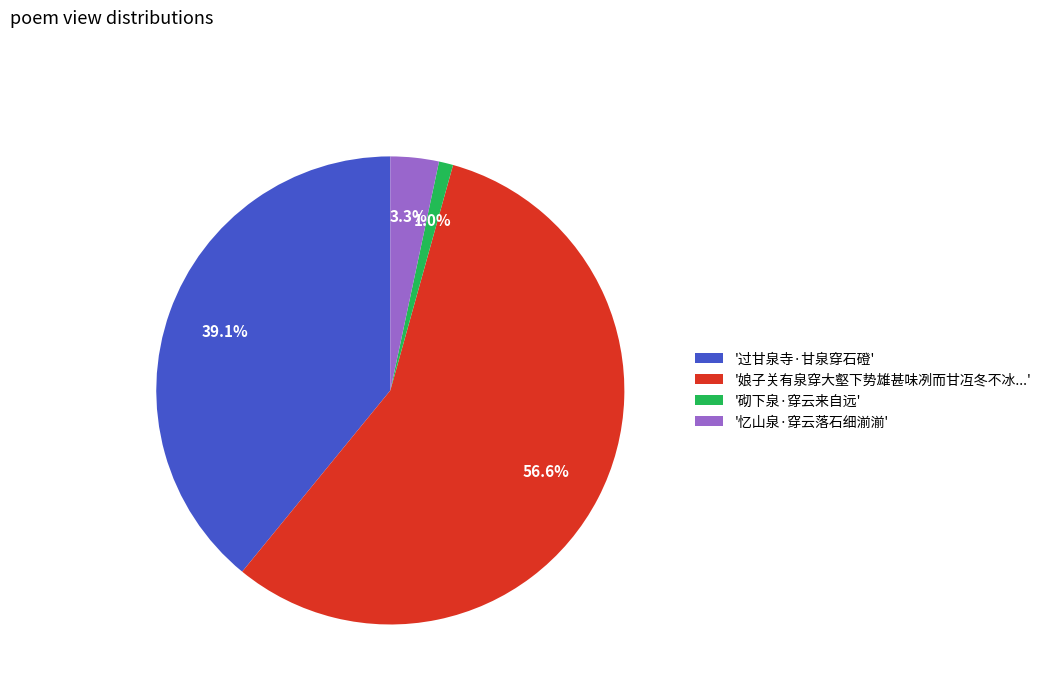

What is the largest slice in the pie chart?

'娘子关有泉穿大壑下势雄甚味冽而甘冱冬不冰...'